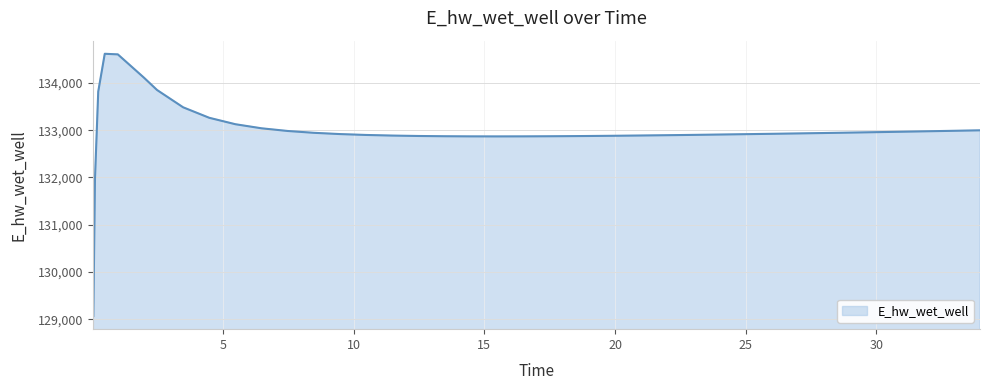

What is the difference between the maximum and minimum values?

5551.5